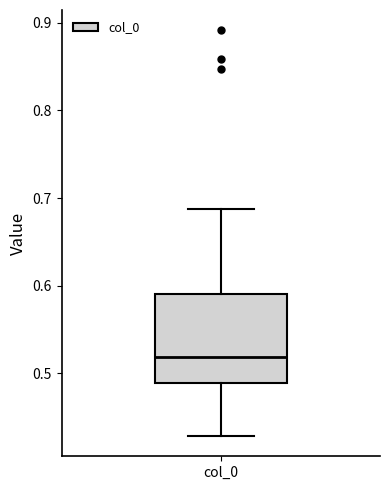

Where does the upper whisker of the box for col_0 end on the y-axis? The values are not printed on the chart, so give them approximately, as read against the axis.

0.69